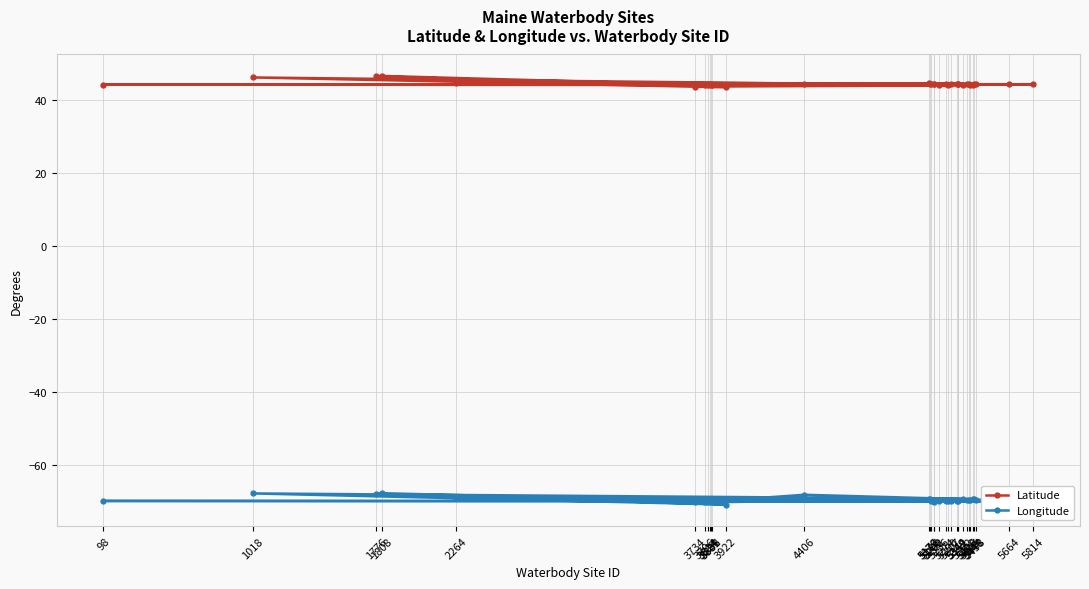

What is the sum of all Longitude values?

-2367.8